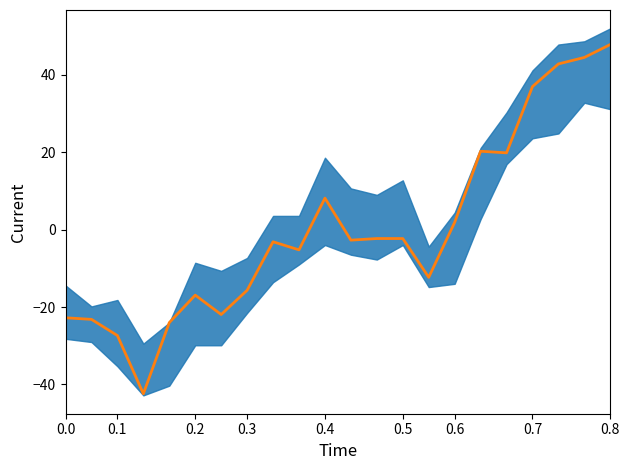

Is it true that the value at 20 is 18.0?

False